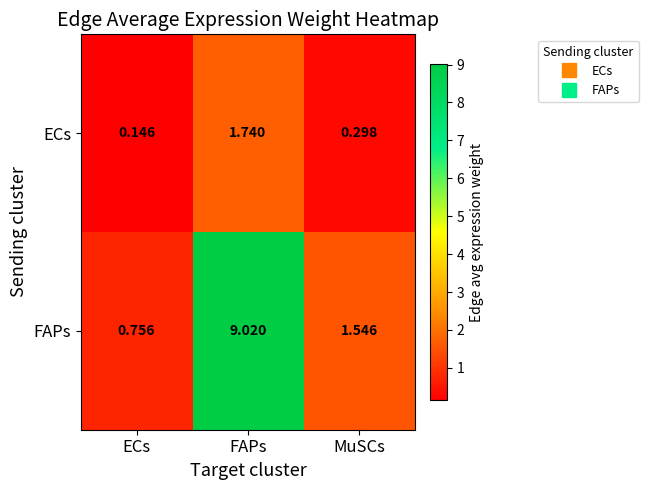

Where is FAPs nearest to the value 4?

MuSCs